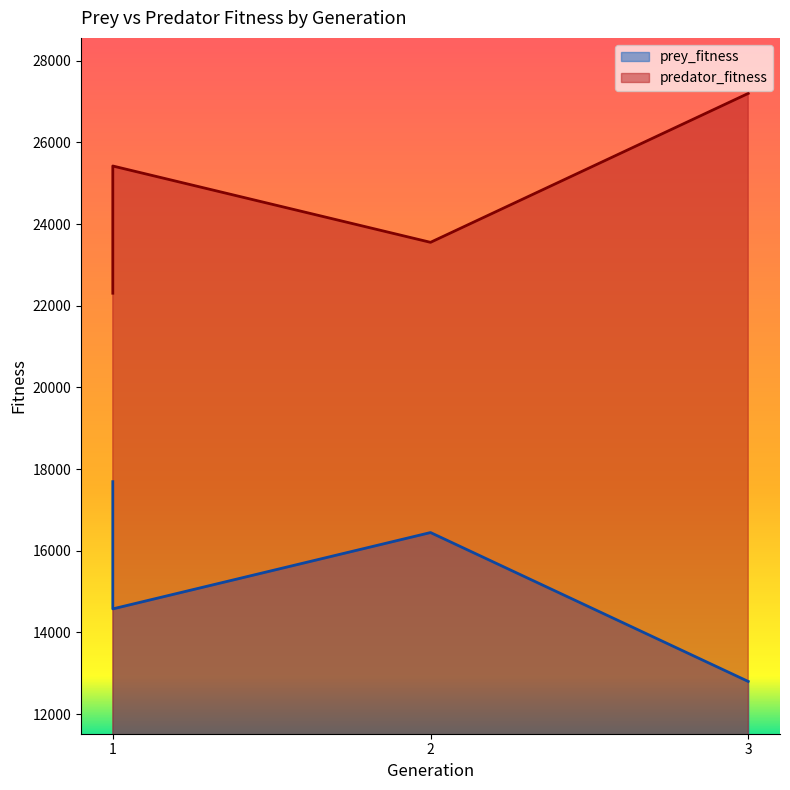

True or false: predator_fitness has a value of 37140 at 1.

False